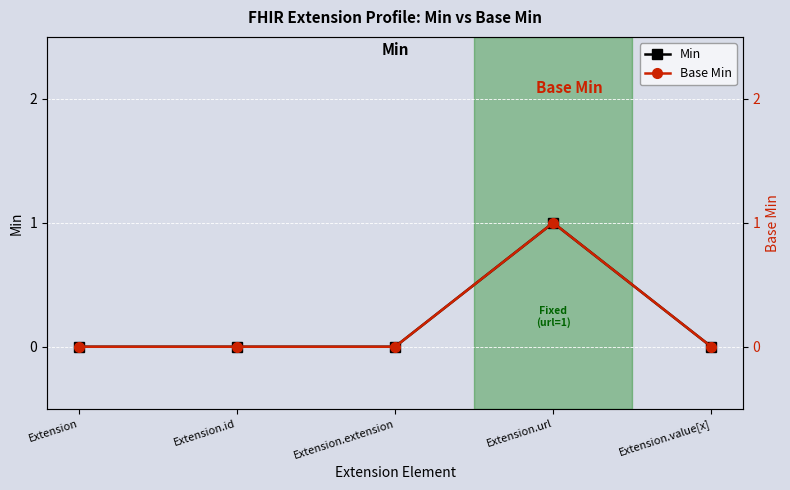

What is the value of the Min point at the 4th from the left?

1